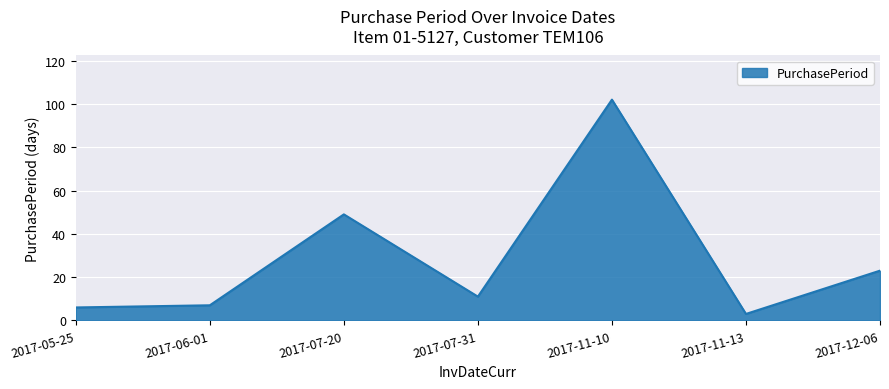

How many categories are shown in the chart?

7